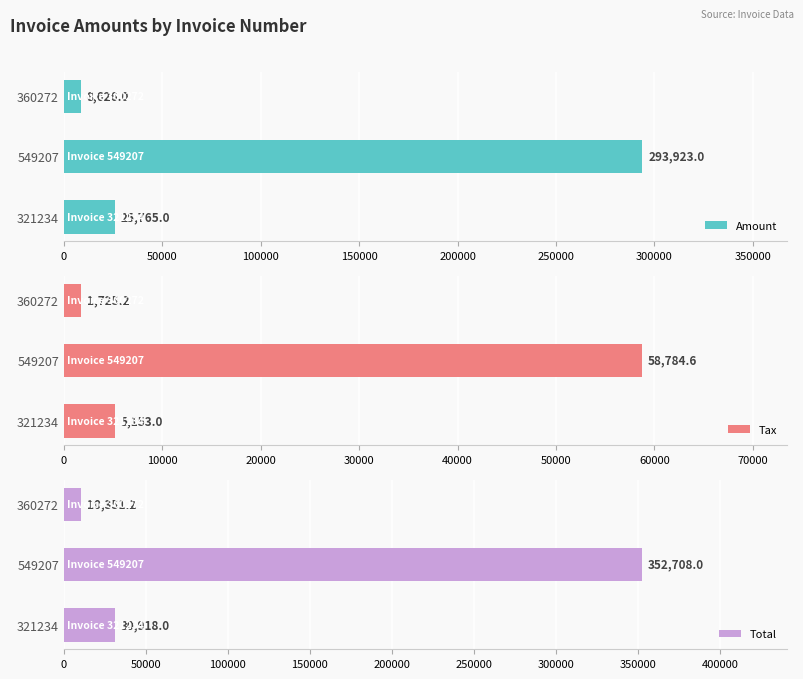

What is the maximum value for Tax?

58784.6